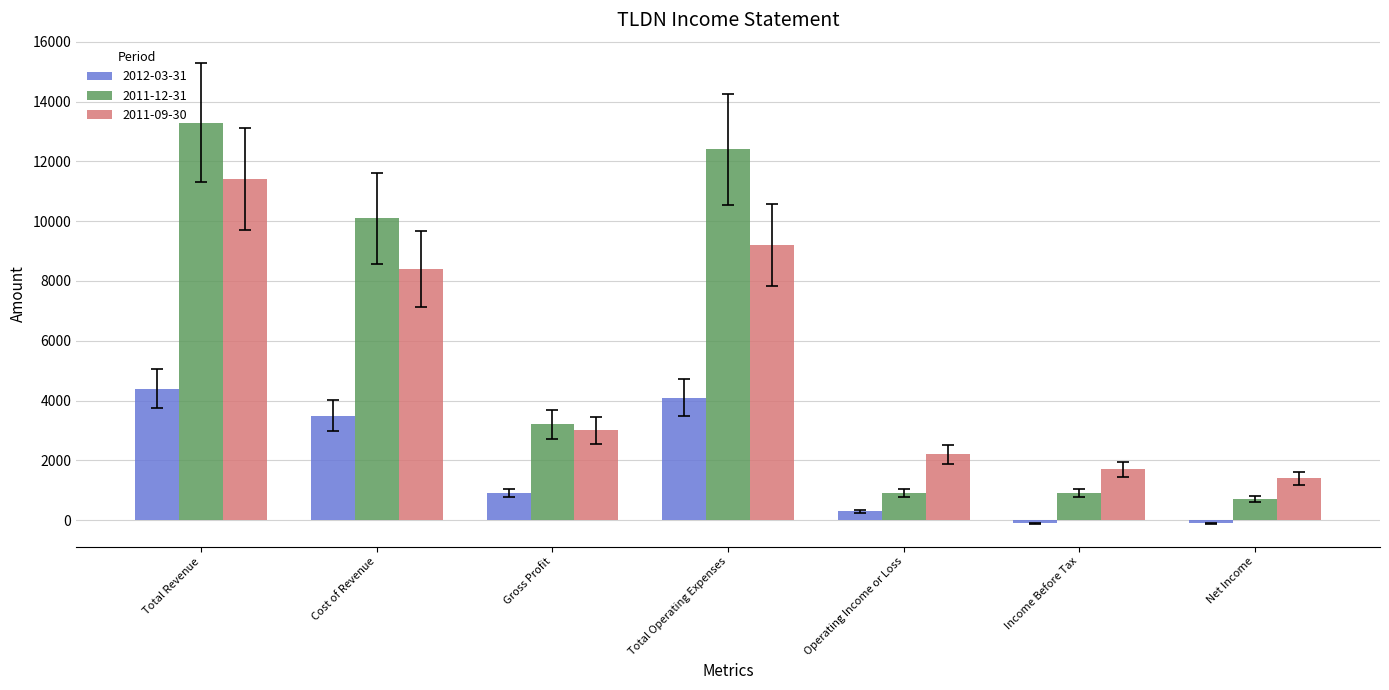

What is the greatest value displayed?

13300